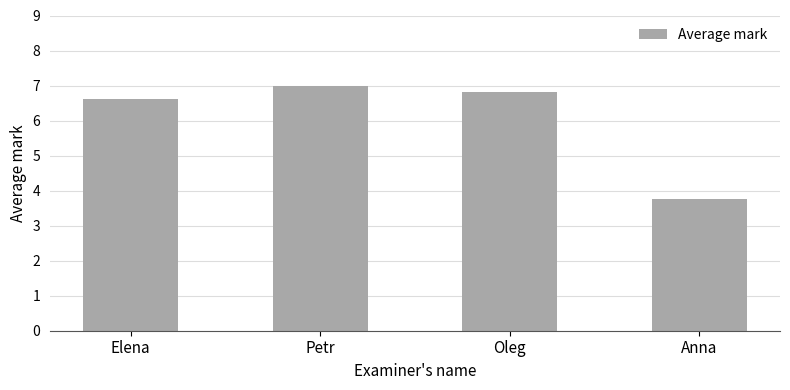

Rank the categories by value from highest to lowest.

Petr, Oleg, Elena, Anna